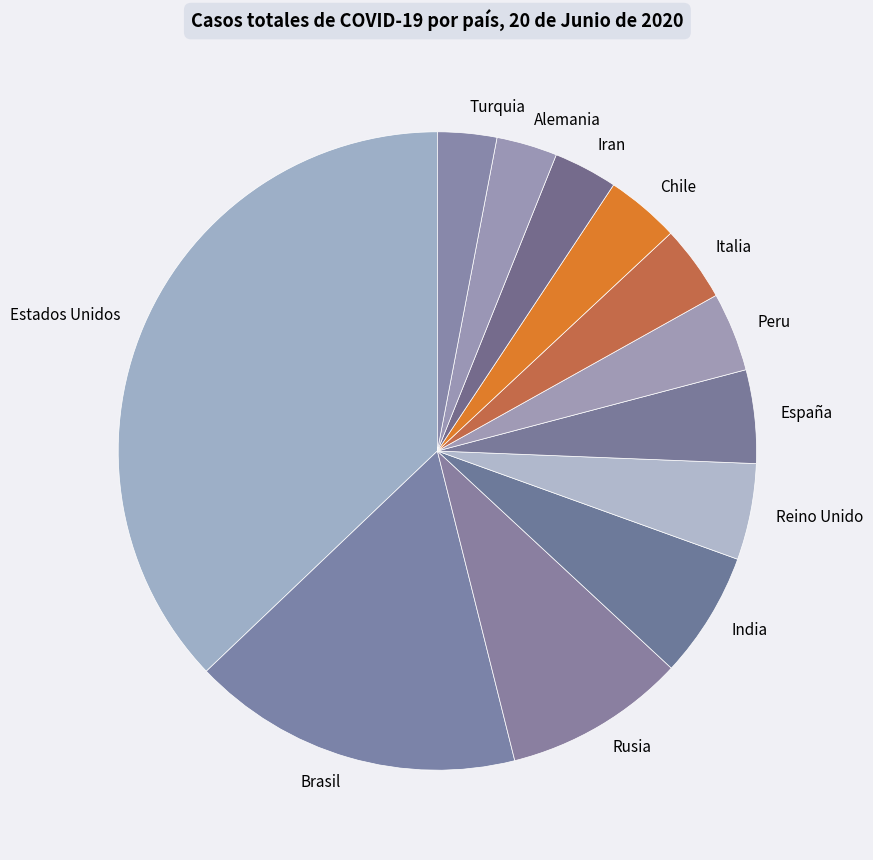

Do India and Estados Unidos together represent more than half of the pie?

No